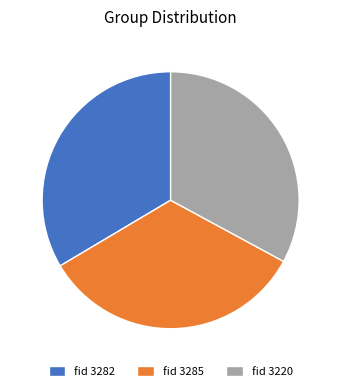

Is the sum of fid 3220 and fid 3282 greater than half?

Yes